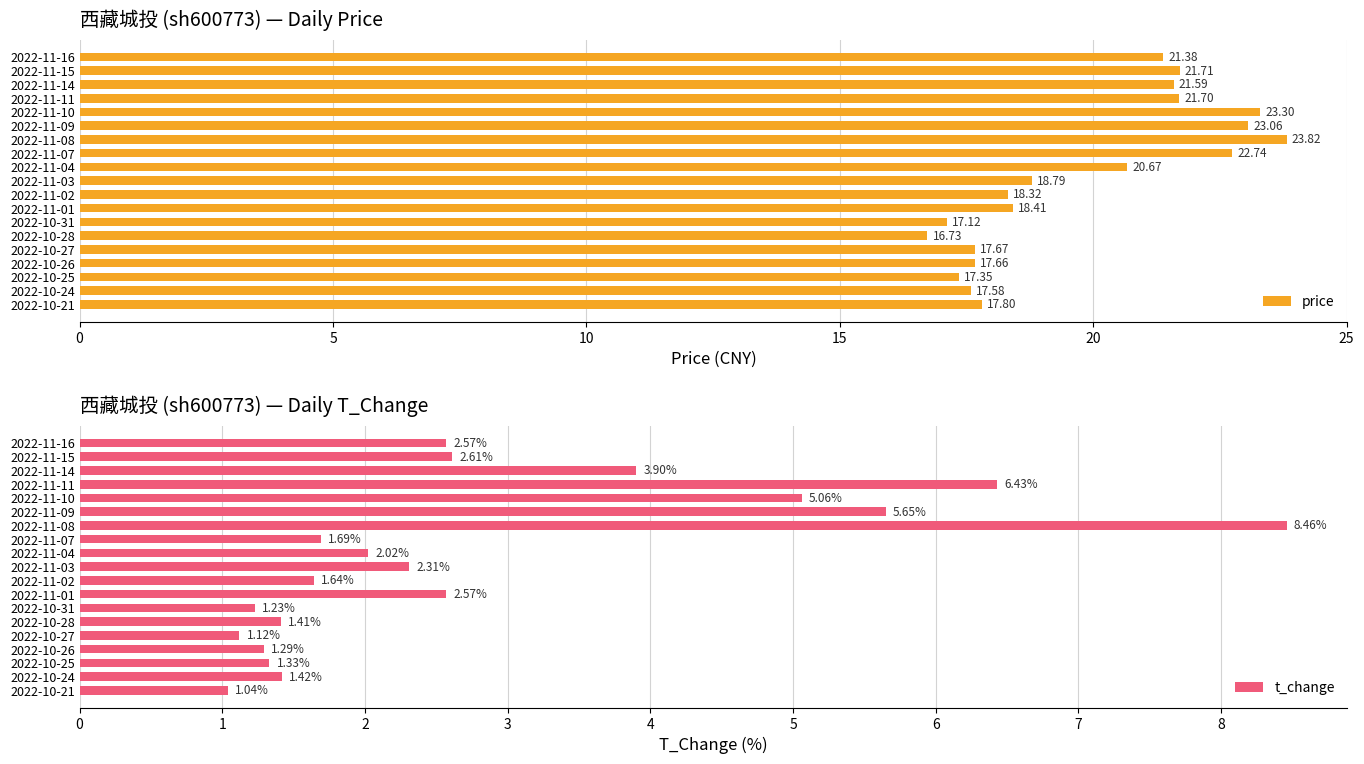

Rank the series by their average value, from highest to lowest.

price, t_change